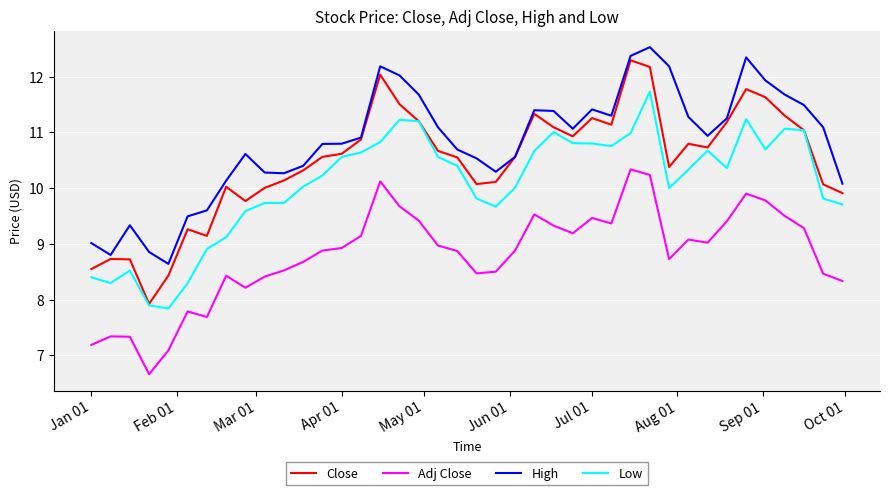

Rank the series by their average value, from highest to lowest.

High, Close, Low, Adj Close